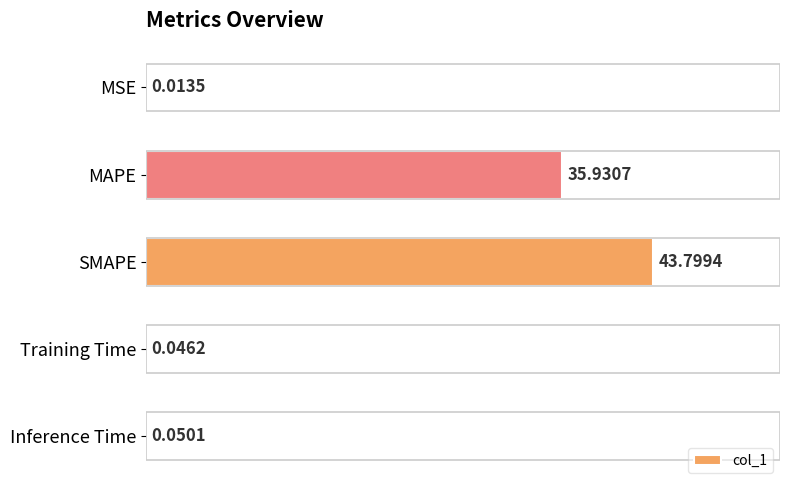

What is the maximum value shown in the chart?

43.8